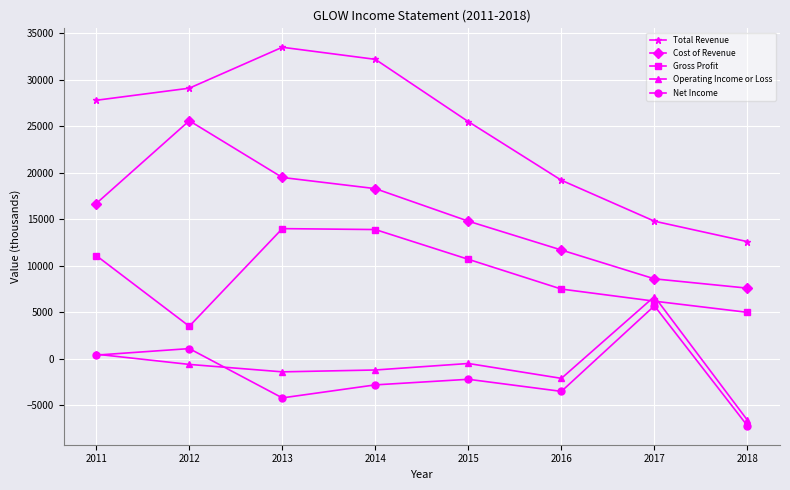

True or false: Gross Profit and Total Revenue cross at least once.

False